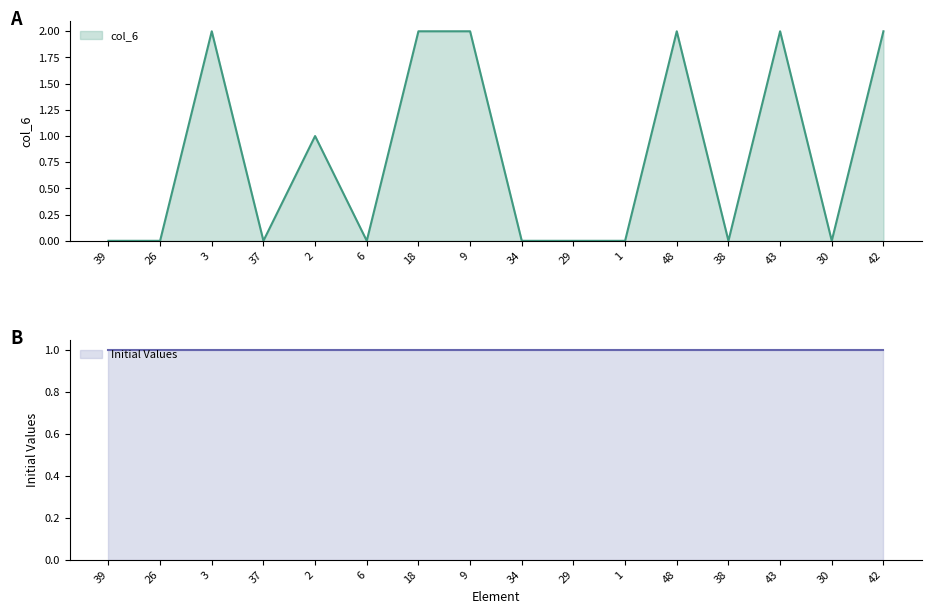

Reading left to right, list all the values displayed in this chart.

0	0	2	0	1	0	2	2	0	0	0	2	0	2	0	2